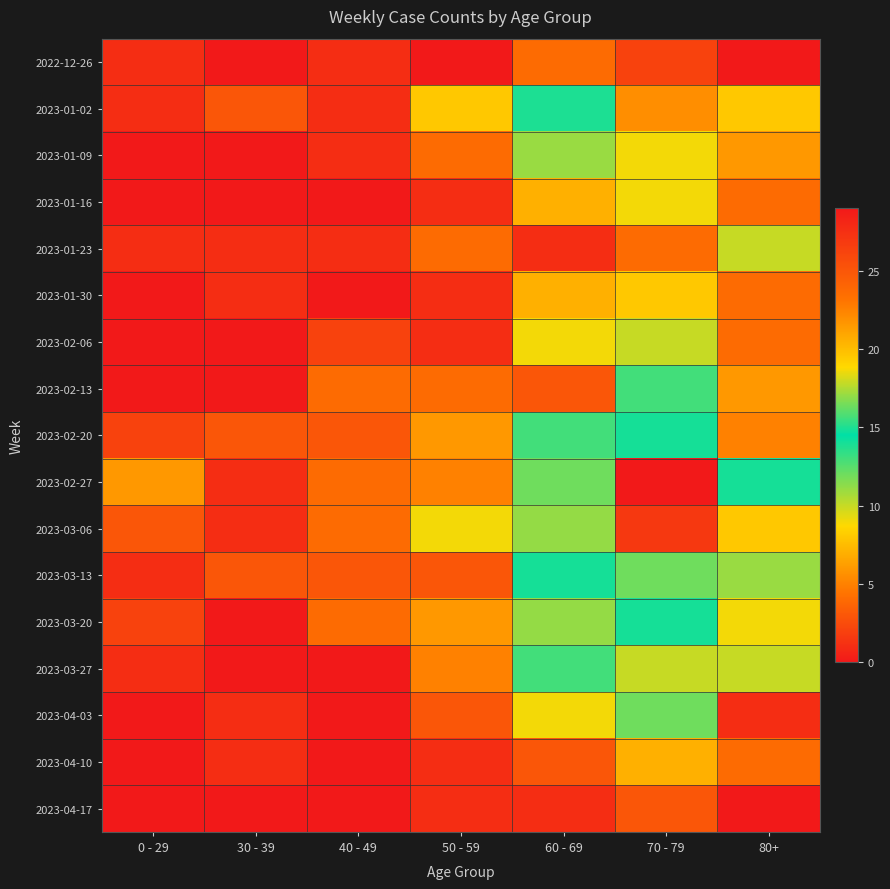

Rank the series by their maximum value, from highest to lowest.

2023-02-27, 2023-03-06, 2023-01-02, 2023-03-20, 2023-02-20, 2023-03-13, 2023-02-13, 2023-03-27, 2023-04-03, 2023-01-09, 2023-01-23, 2023-02-06, 2023-01-16, 2023-01-30, 2023-04-10, 2022-12-26, 2023-04-17